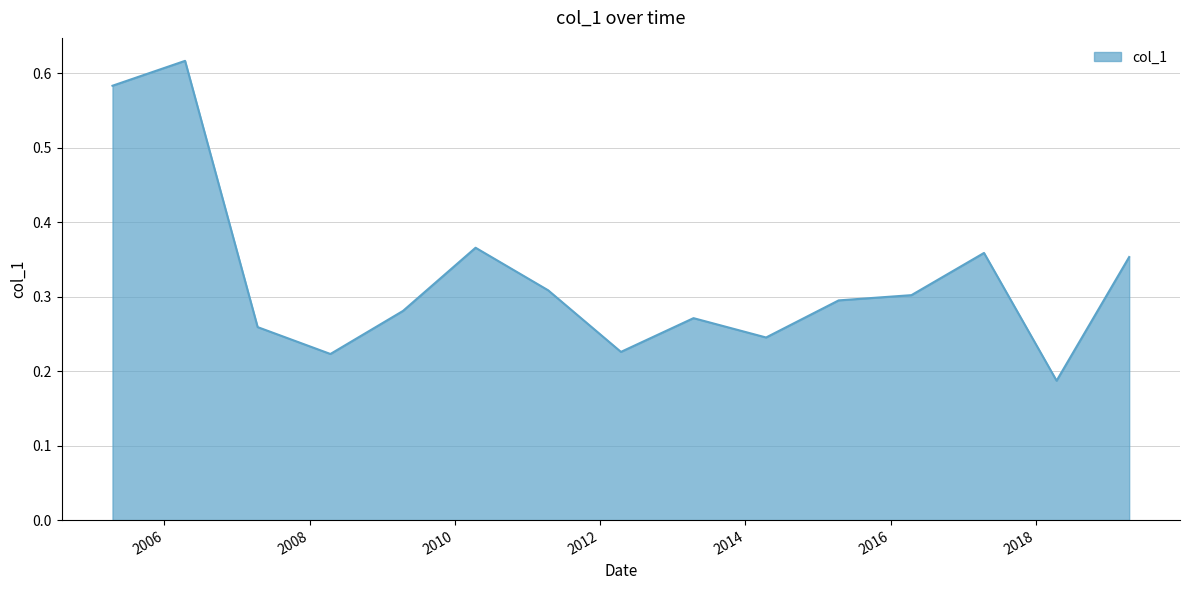

How many values are between 0 and 1?

15